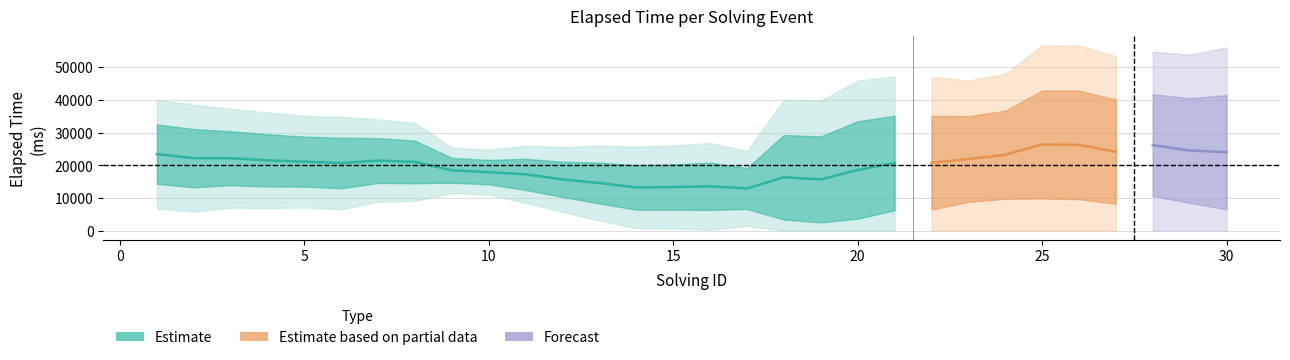

What is the value of the 17th point from the left?

7000